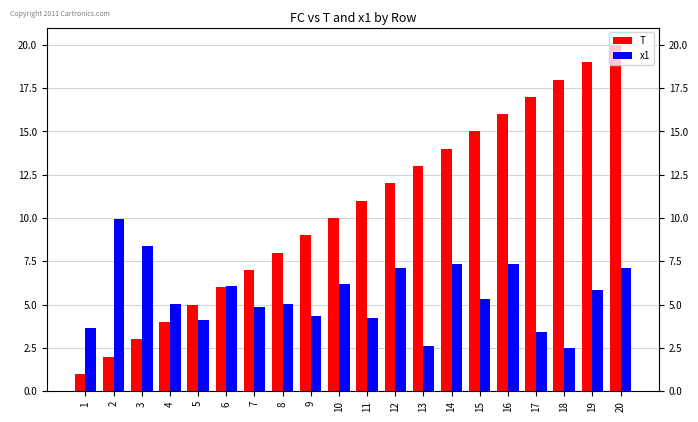

What is the value of the x1 bar at the 1st from the left?

3.6